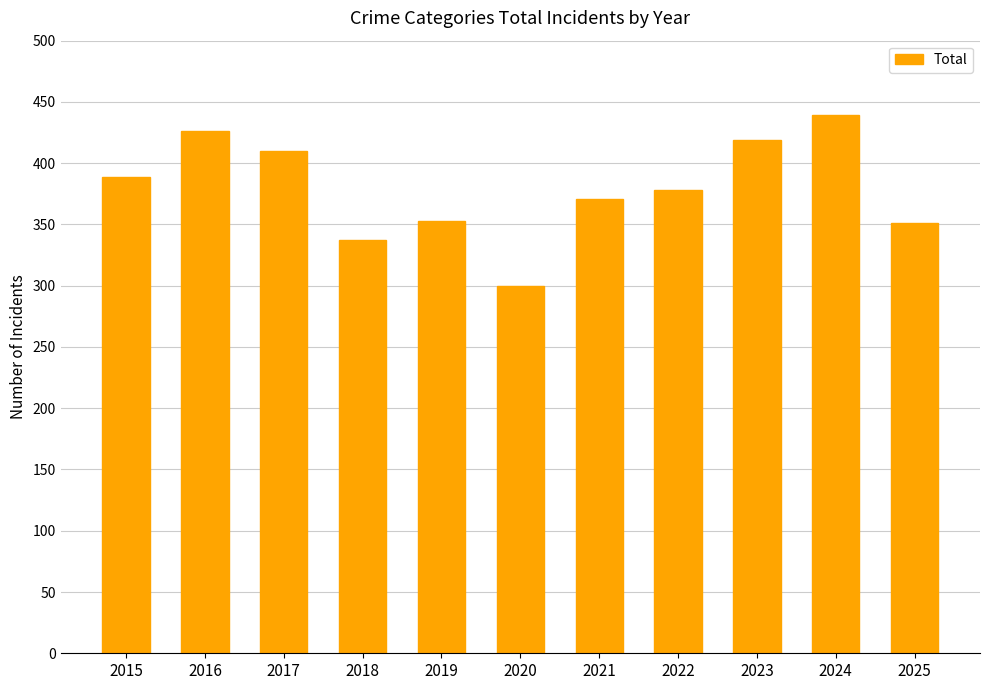

Reading left to right, list all the values displayed in this chart.

2015=389	2016=426	2017=410	2018=337	2019=353	2020=300	2021=371	2022=378	2023=419	2024=439	2025=351